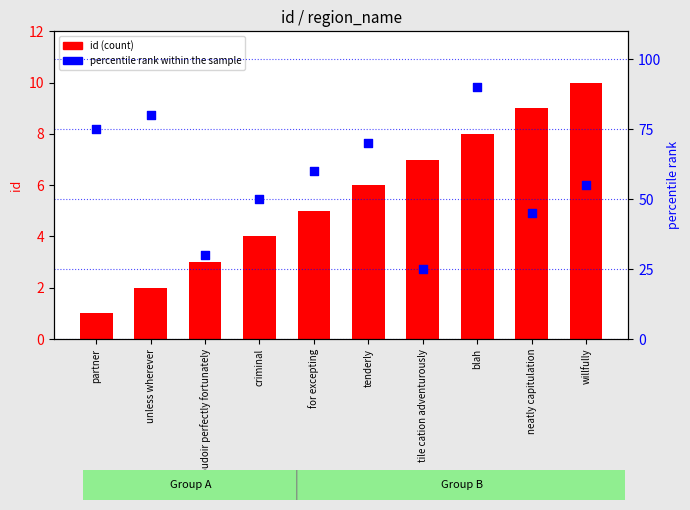

At how many categories does at least one series exceed 19?

10